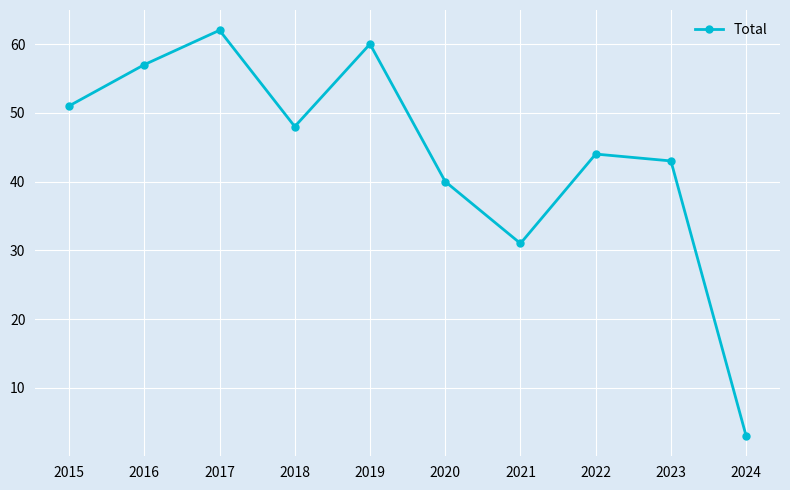

What is the difference between the maximum and minimum values?

59